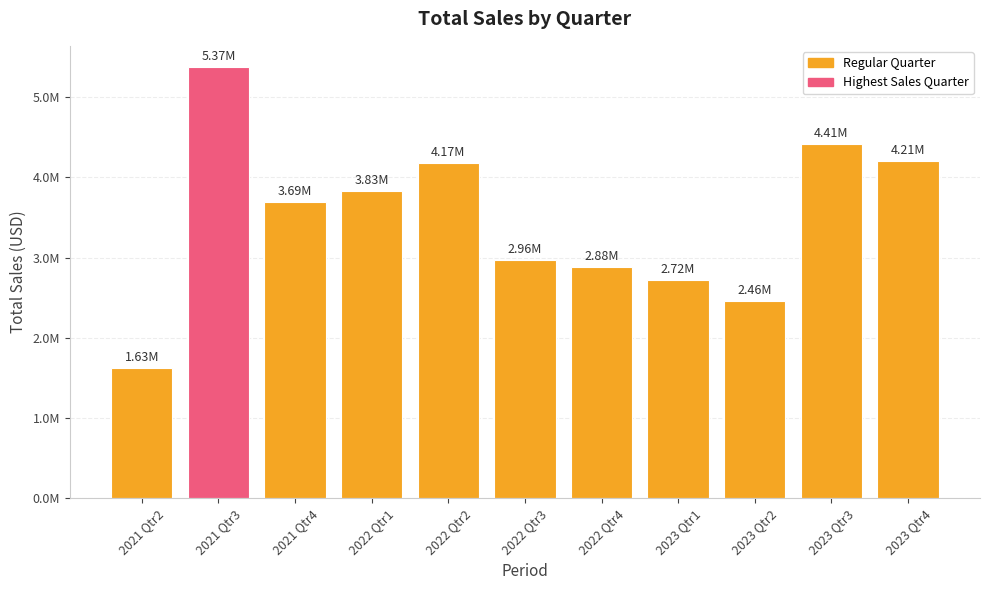

What is the change in value from 2021 Qtr2 to 2021 Qtr3?

+3739729.8